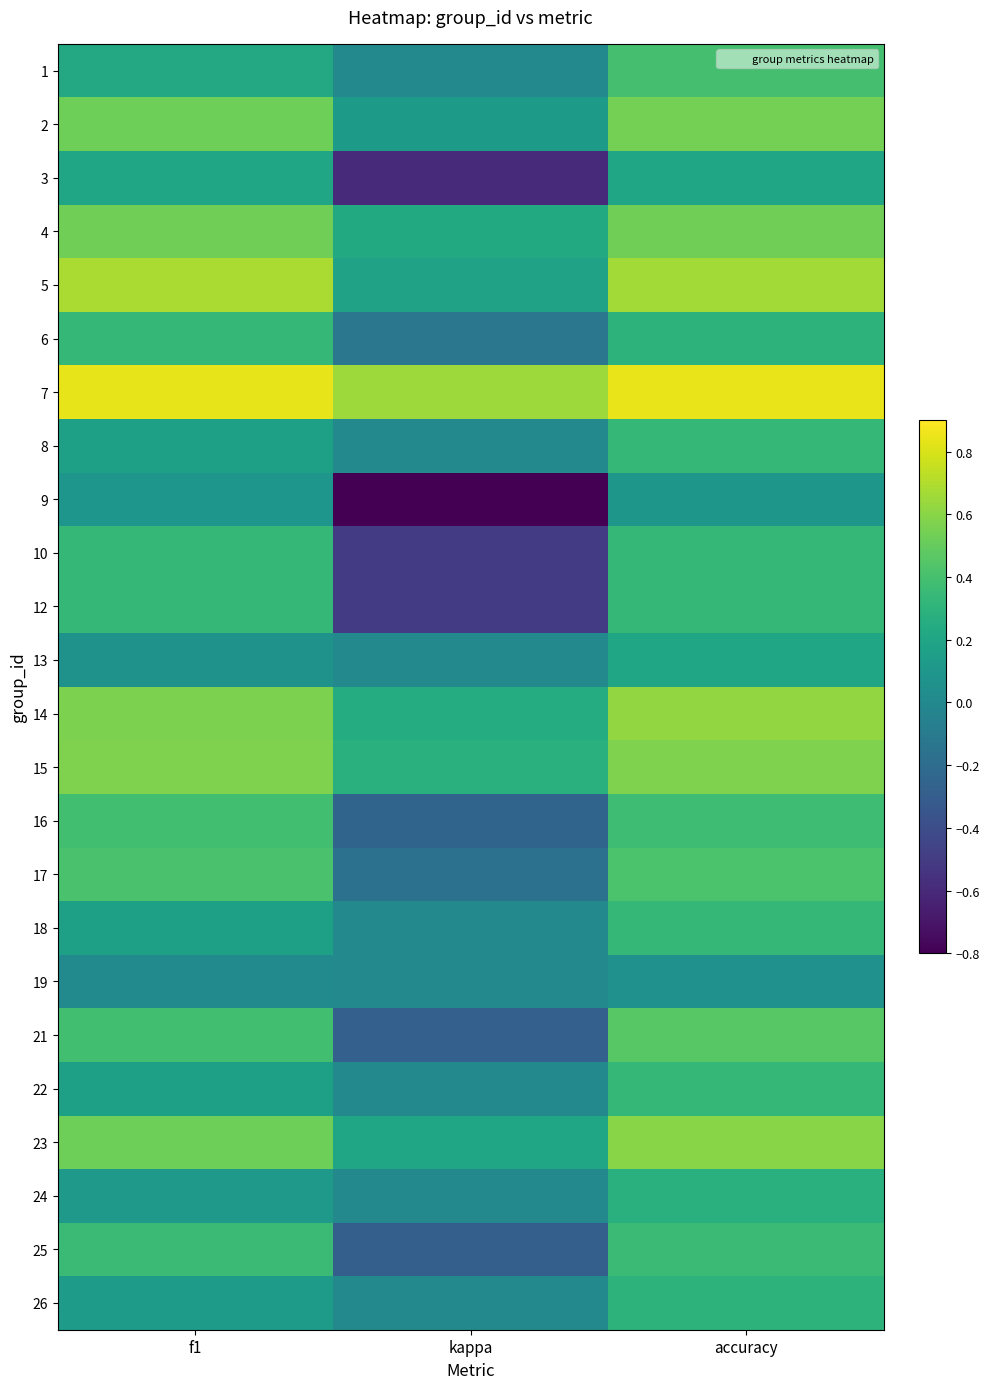

Between kappa and accuracy, which is larger?

accuracy